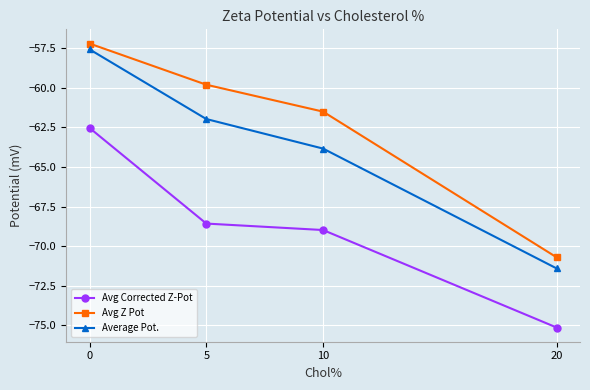

What are all the series names shown in the legend?

Avg Corrected Z-Pot, Avg Z Pot, Average Pot.